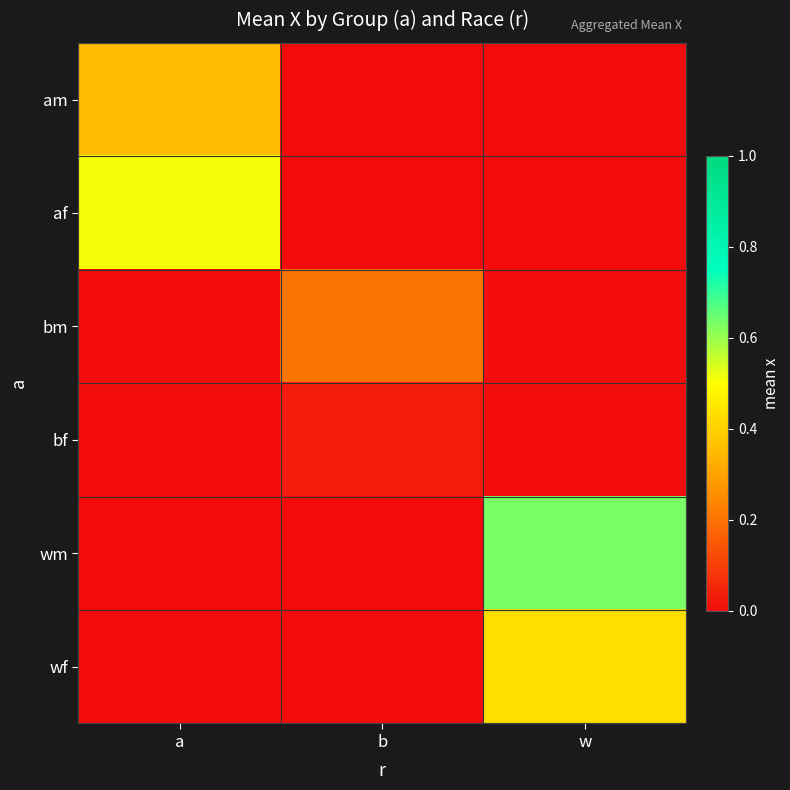

Between w and a, which is larger?

a